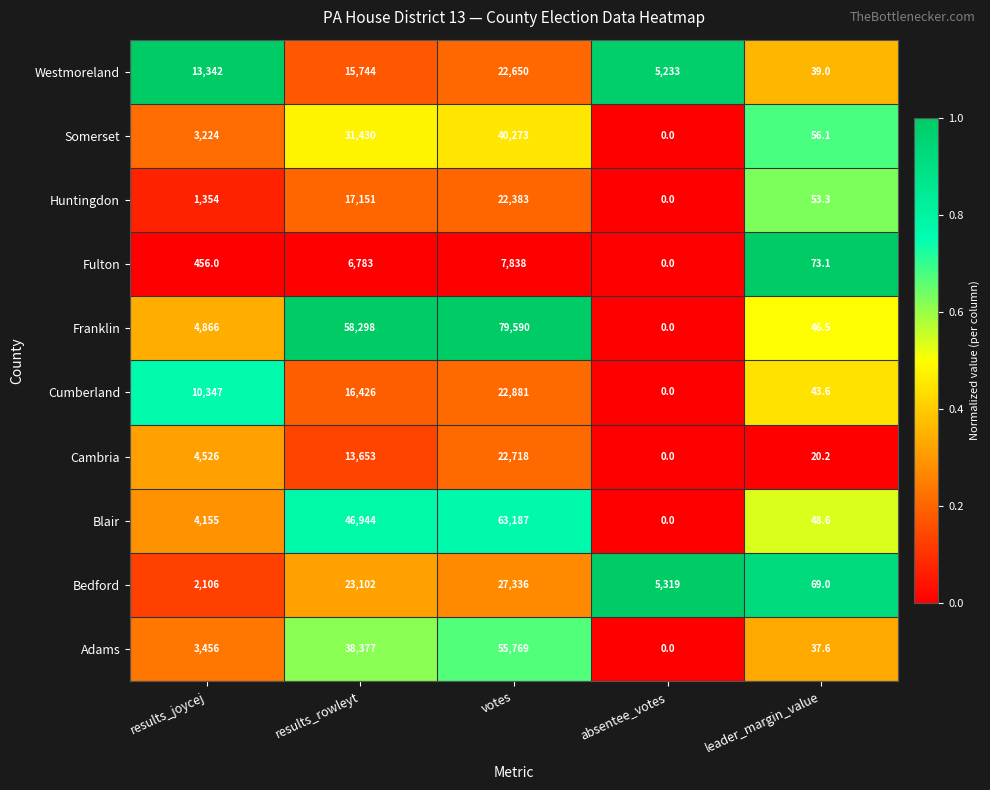

At leader_margin_value, list the series in order from largest to smallest.

Fulton, Bedford, Somerset, Huntingdon, Blair, Franklin, Cumberland, Westmoreland, Adams, Cambria